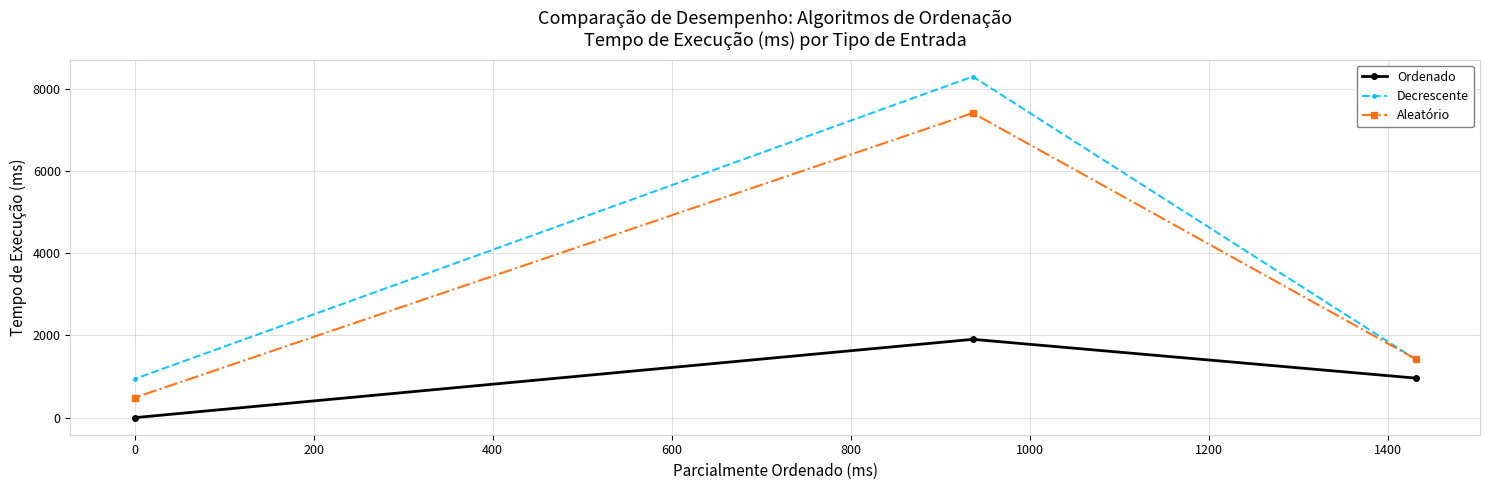

What is the lowest value of the Decrescente series?

941.5